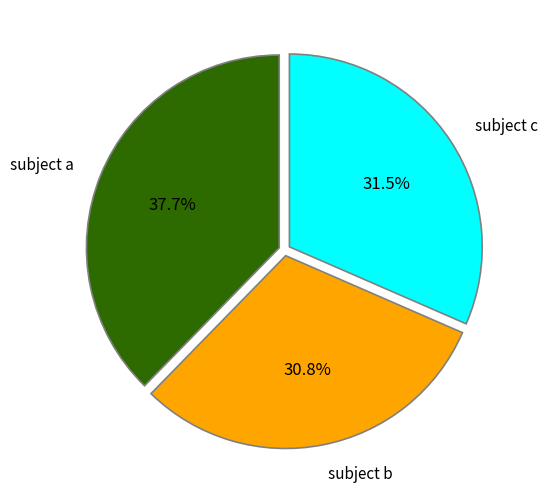

Count the number of slices in the pie.

3